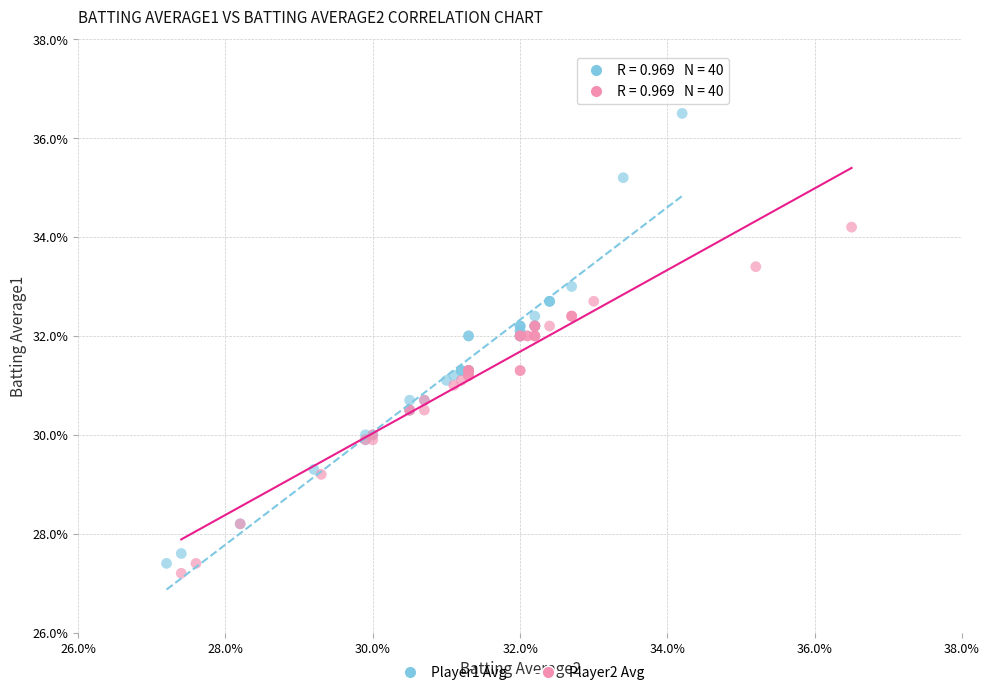

Which series reaches the minimum Y coordinate?

Player2 Avg